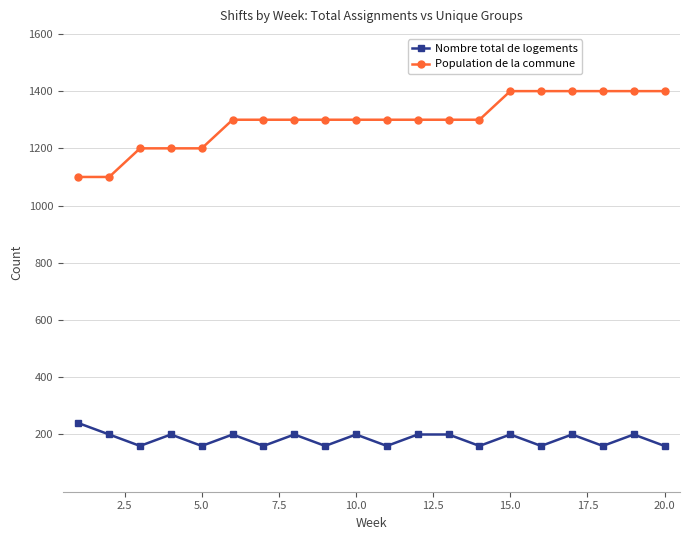

Which series has the largest range (max minus min)?

Population de la commune